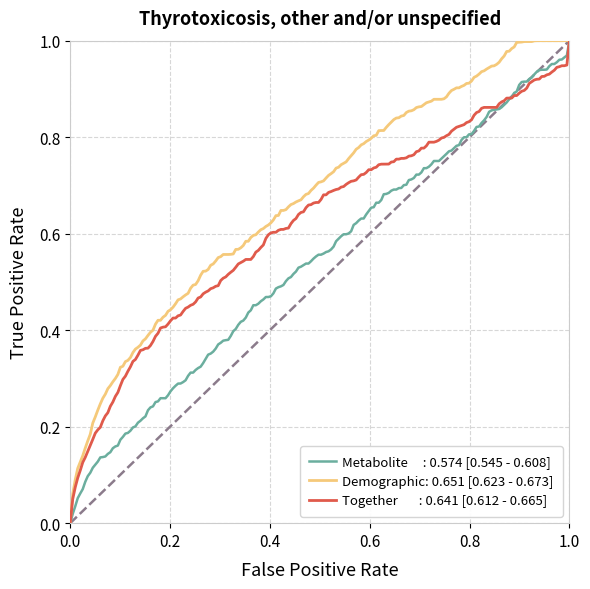

Is it true that Together equals -0.4 at 0?

False